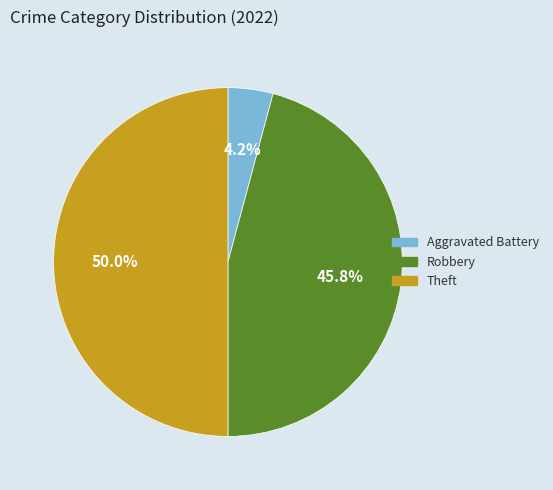

Count the number of slices in the pie.

3